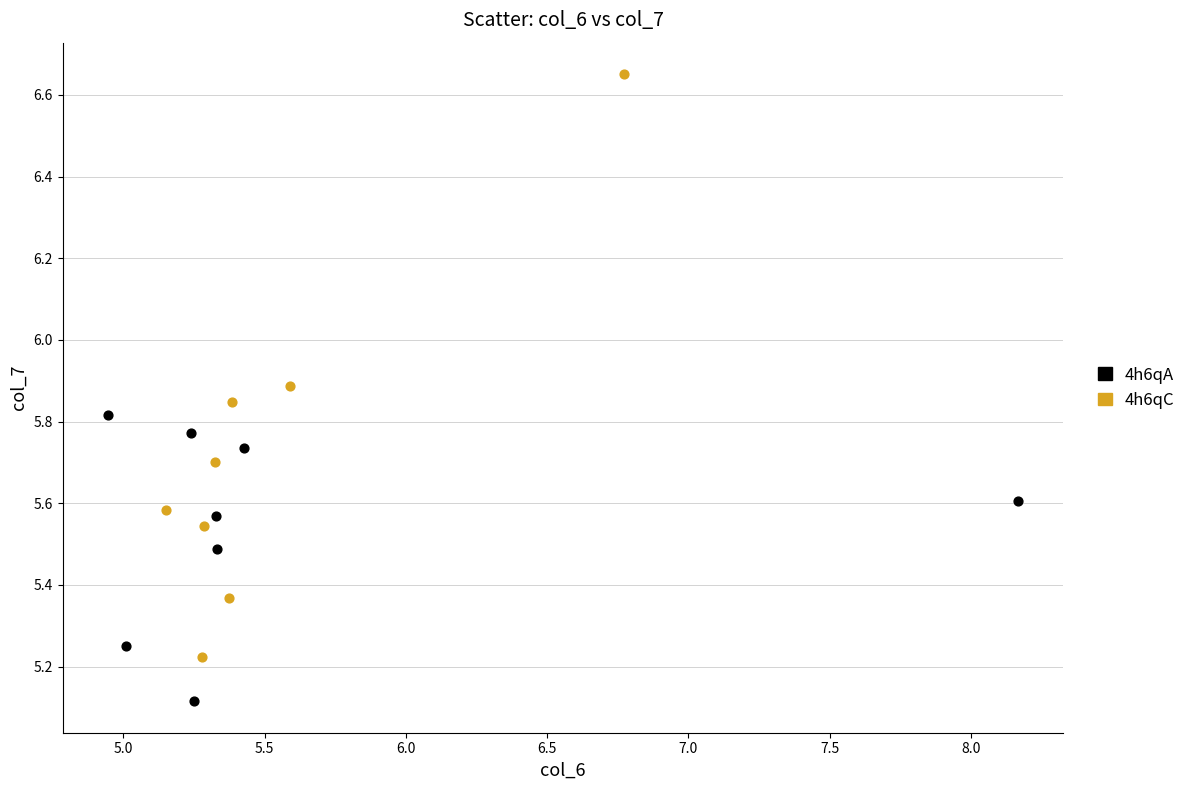

Which series reaches the maximum Y coordinate?

4h6qC